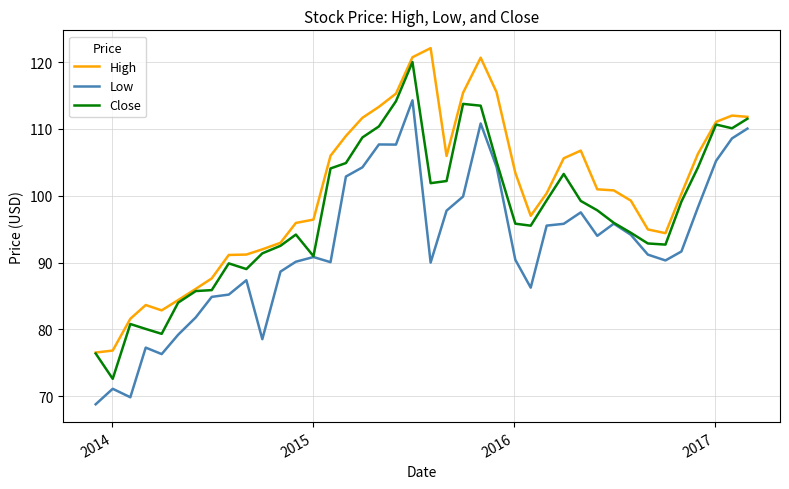

Rank the series by their average value, from lowest to highest.

Low, Close, High